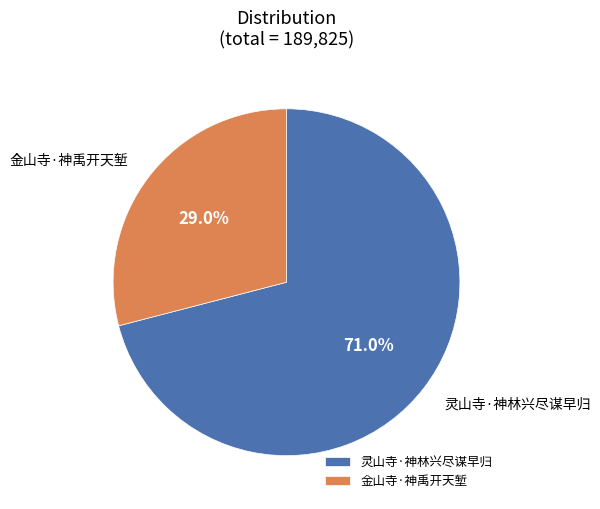

Is it true that 灵山寺·神林兴尽谋早归 is 71% of the pie?

True